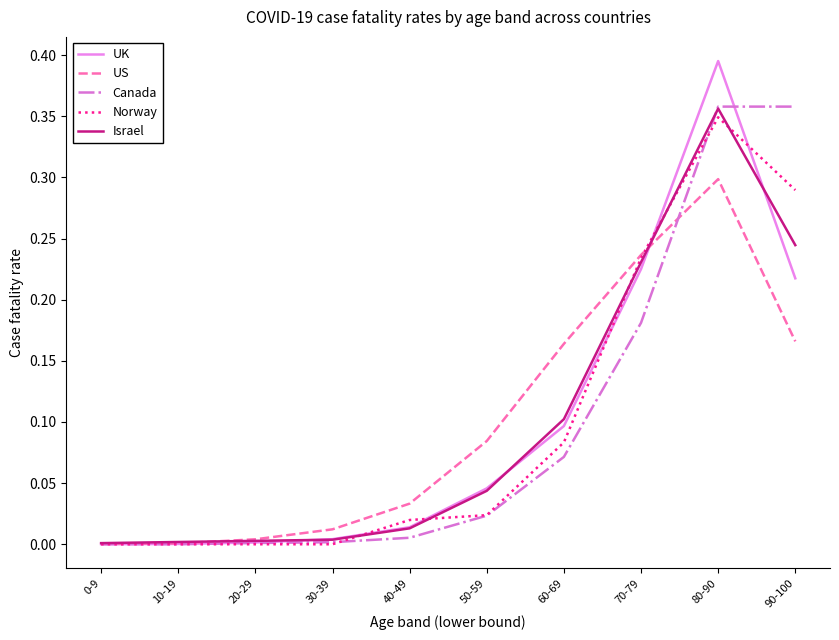

Is the value of US at 30-39 greater than the value of Israel at 70-79?

No